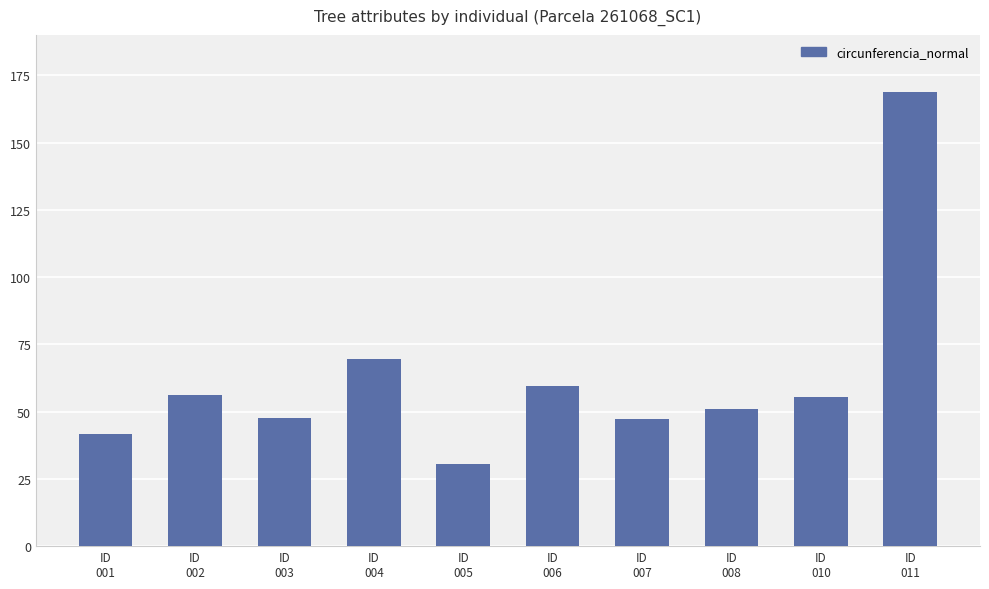

Are the bars grouped side by side (vs. stacked)?

No